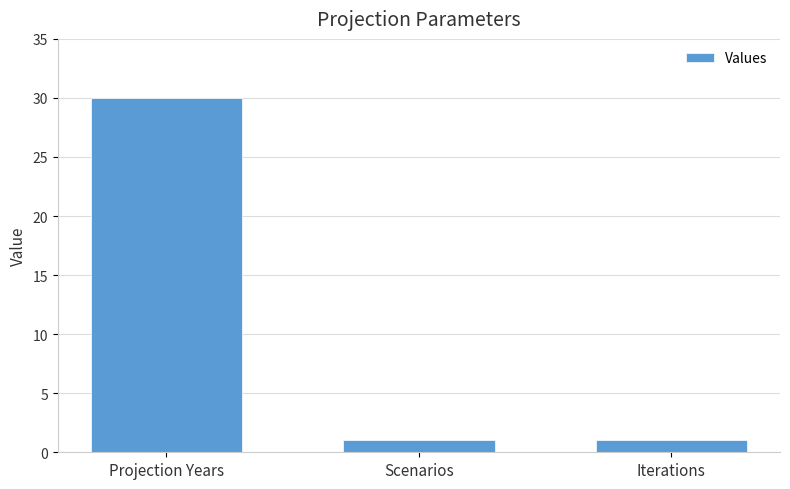

The chart shows a value of 1 at Scenarios. True or false?

True